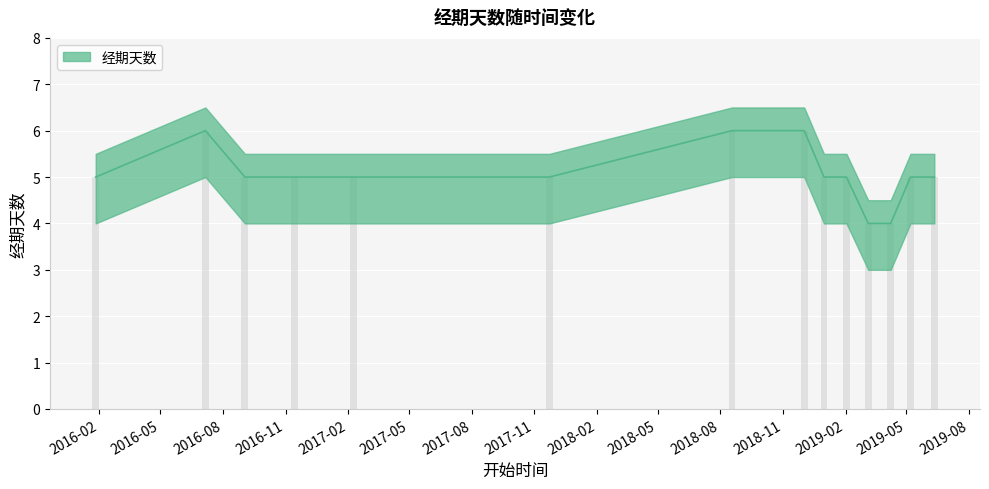

How many data points does each series have?

14